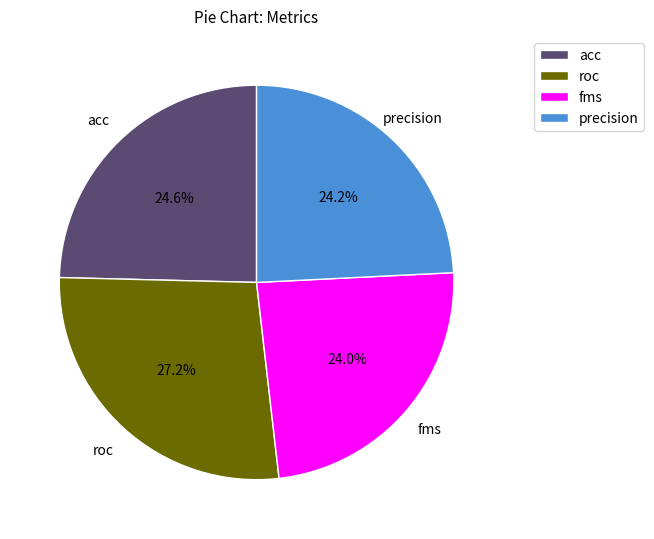

Combined, do acc and fms account for over 50%?

No